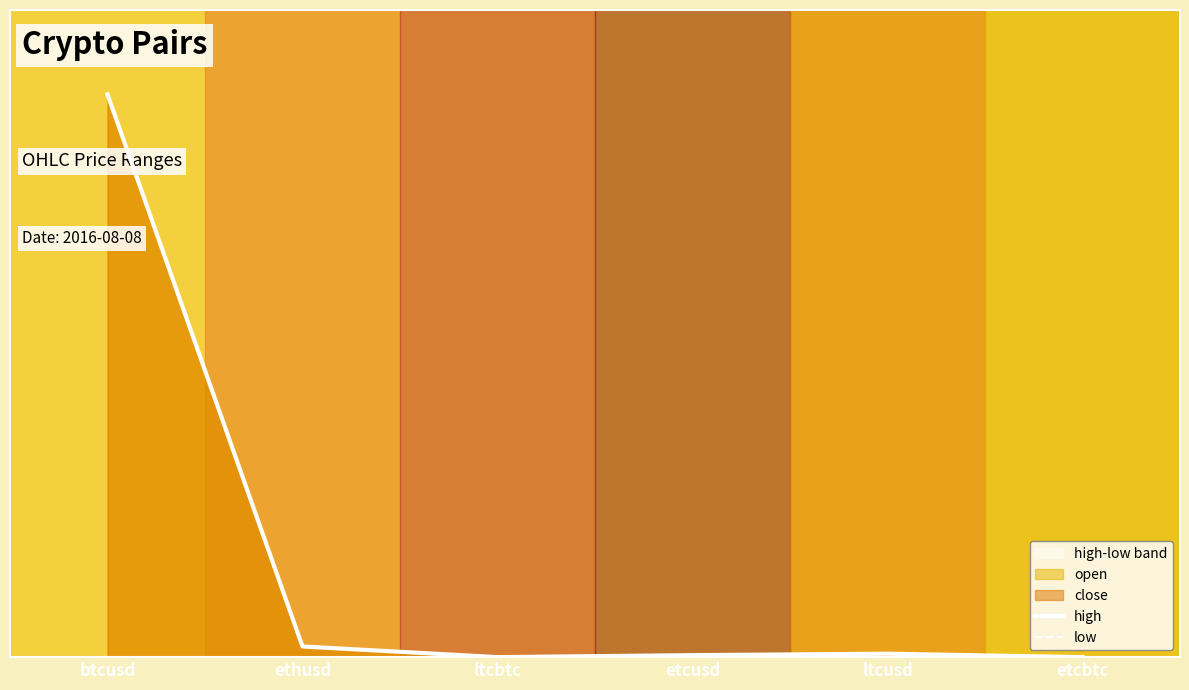

True or false: high and low cross at least once.

True